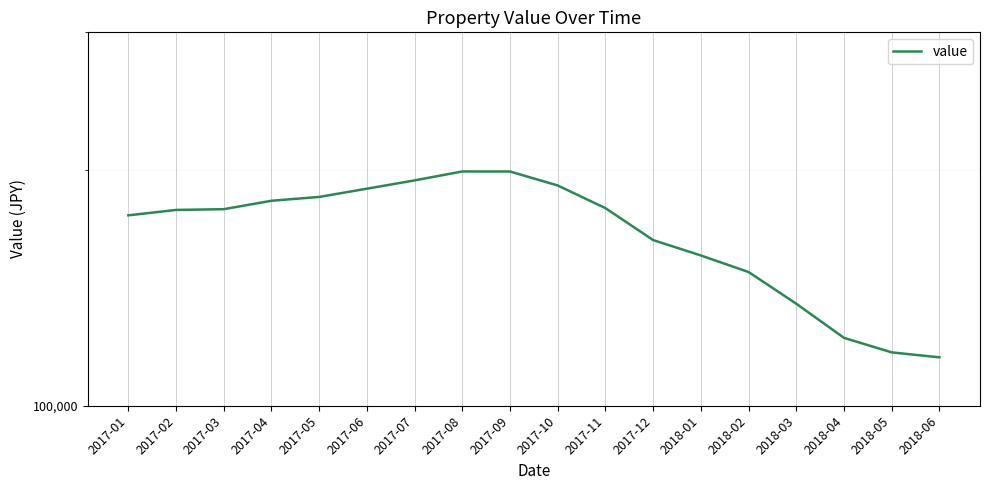

Is it true that the value at 2018-03 is 58533?

False